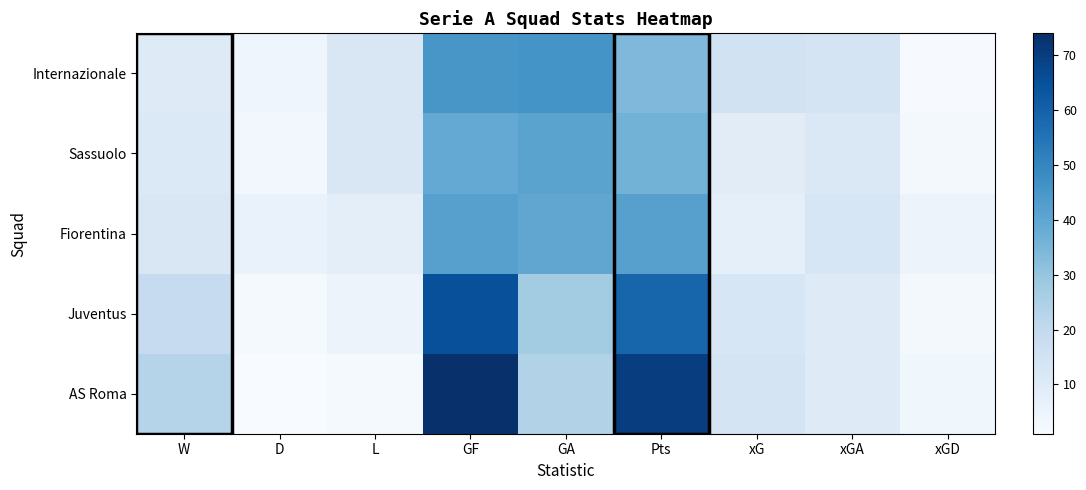

Reading left to right, what are all the values shown in this chart?

AS Roma: W=23.0	D=1.0	L=2.0	GF=74.0	GA=24.0	Pts=70.0	xG=13.8	xGA=10.0	xGD=3.8
Juventus: W=19.0	D=2.0	L=5.0	GF=65.0	GA=27.0	Pts=59.0	xG=12.7	xGA=10.1	xGD=2.7
Fiorentina: W=12.0	D=6.0	L=8.0	GF=42.0	GA=40.0	Pts=42.0	xG=7.6	xGA=12.7	xGD=5.1
Sassuolo: W=11.0	D=3.0	L=12.0	GF=39.0	GA=41.0	Pts=36.0	xG=9.0	xGA=11.7	xGD=2.7
Internazionale: W=10.0	D=4.0	L=12.0	GF=45.0	GA=46.0	Pts=34.0	xG=15.0	xGA=13.6	xGD=1.4